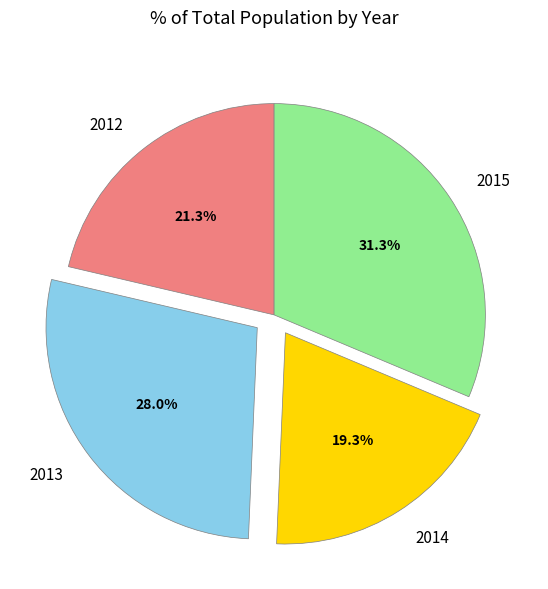

Is there a majority slice in this chart?

No